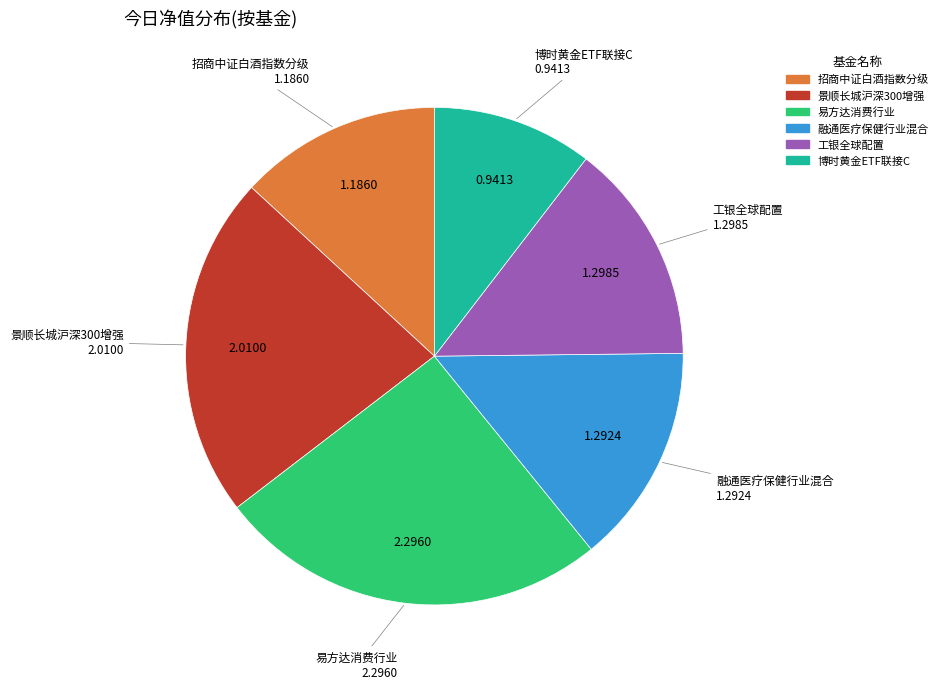

Which slice is the largest?

易方达消费行业